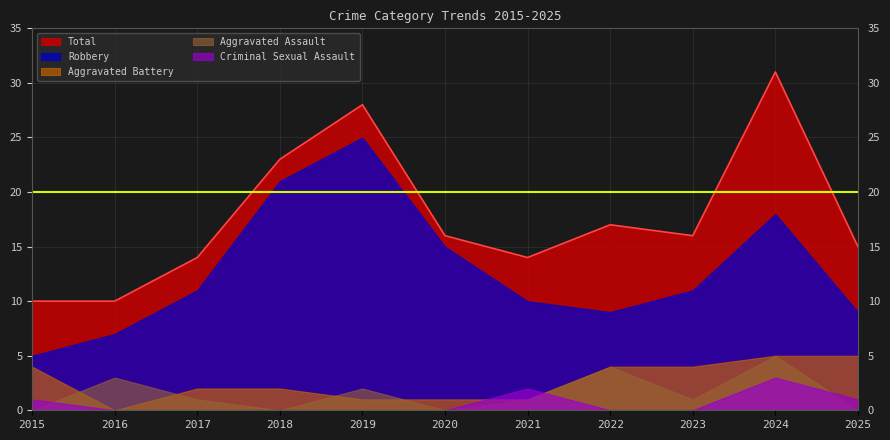

Which category has the highest value across all series?

2024